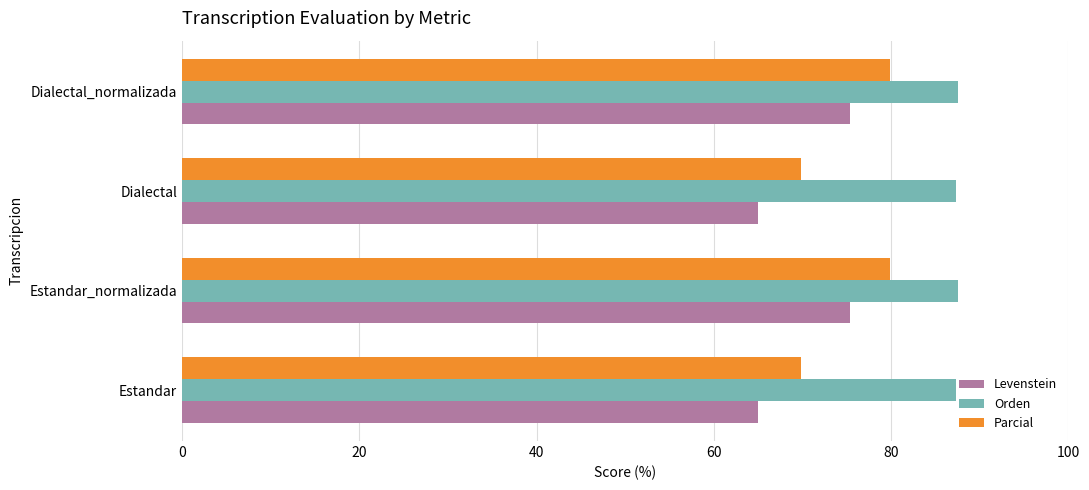

Which series has the largest range (max minus min)?

Levenstein